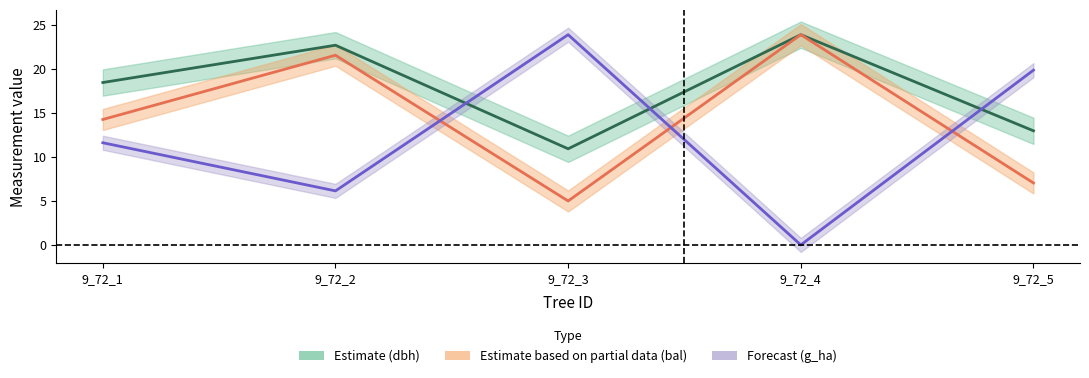

At which category is the sum across all series the highest?

9_72_2